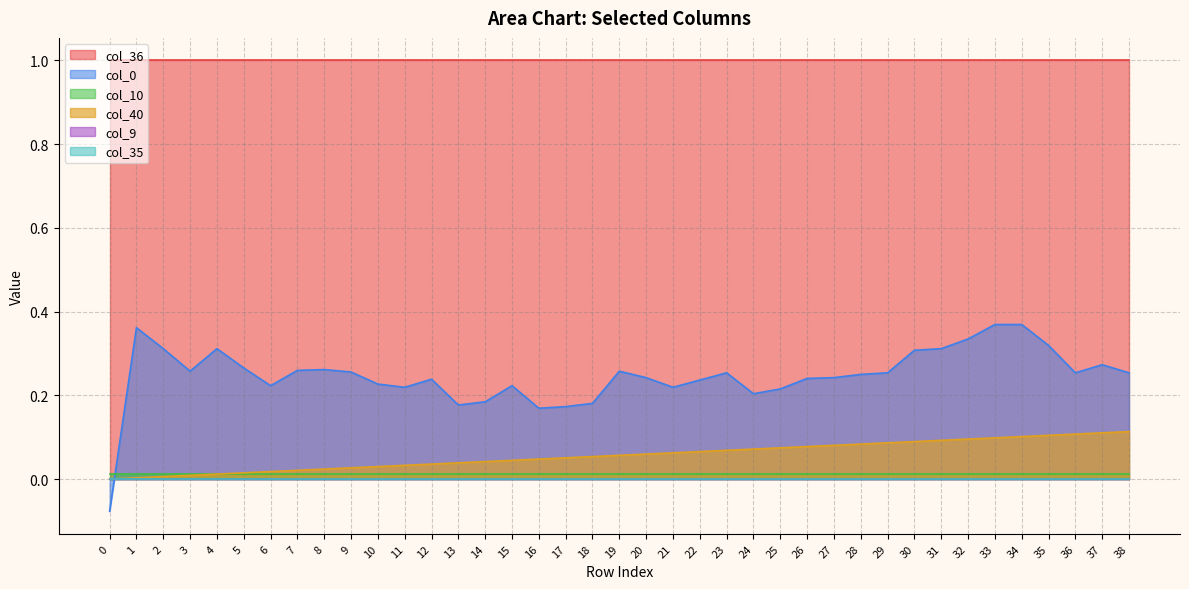

What is the value of the col_0 point at the 24th from the left?

0.3